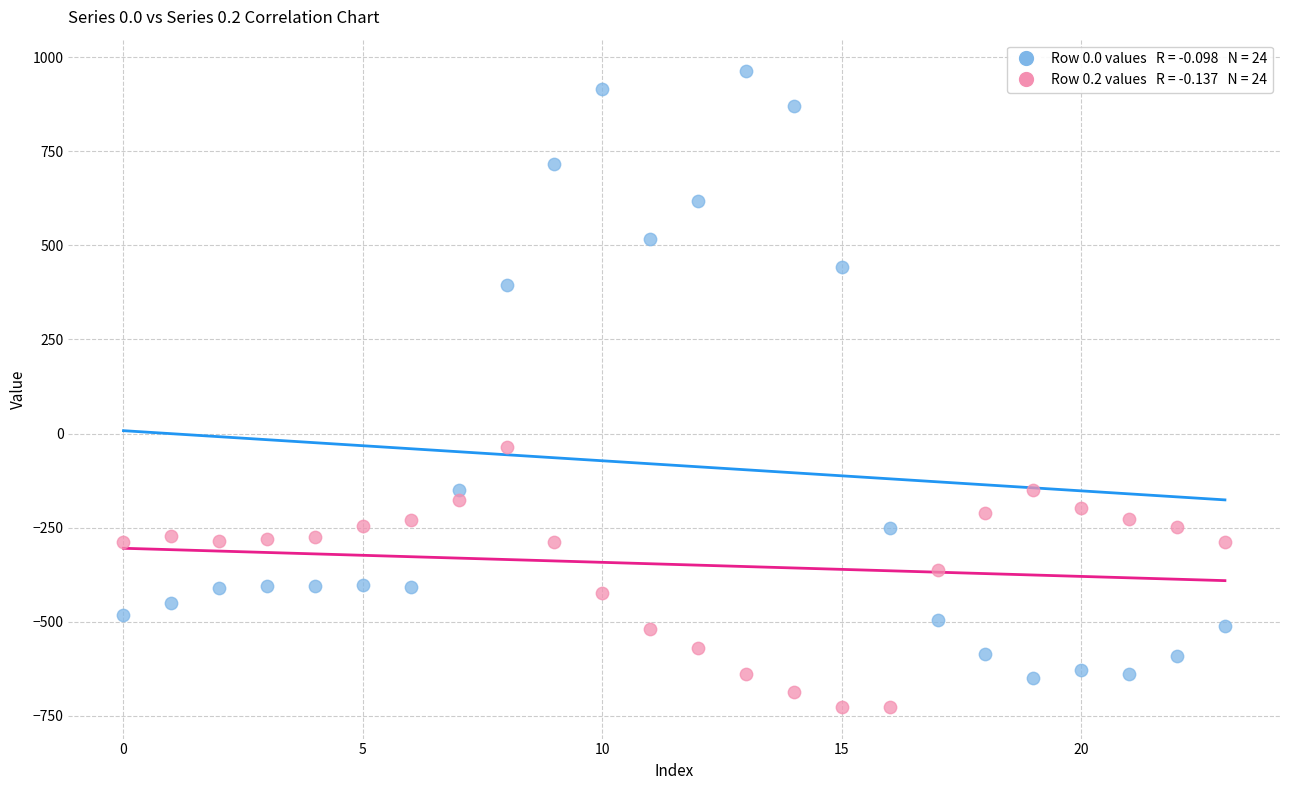

Across all data points, what is the range of Y values (max minus min)?

1689.3